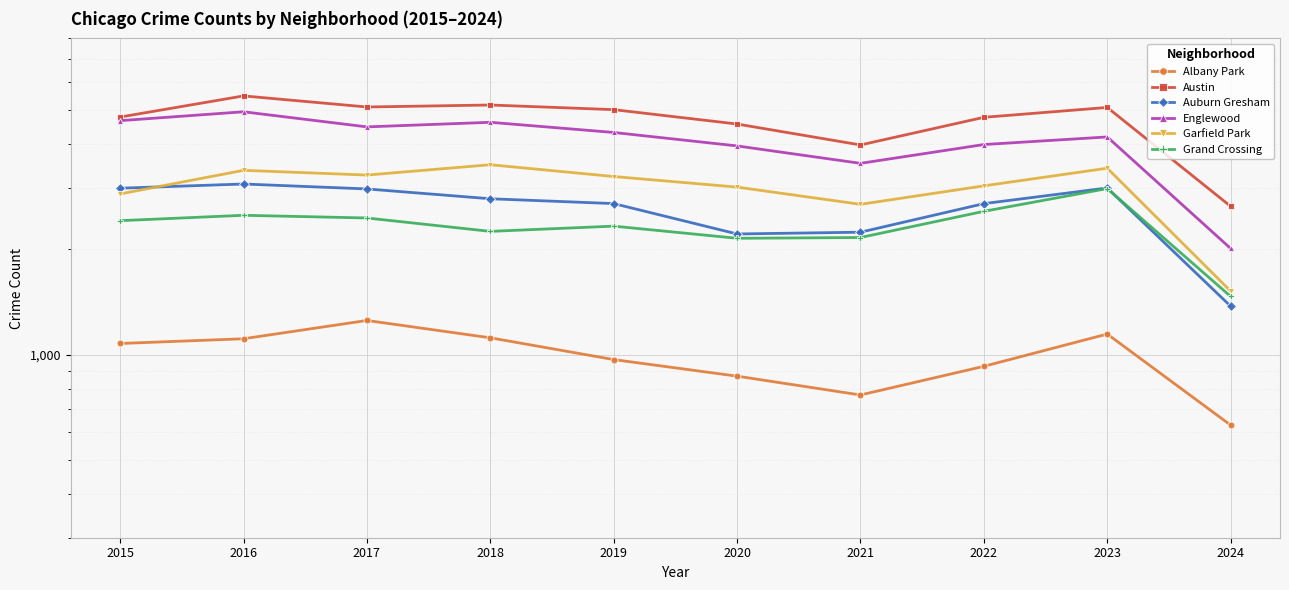

Which category has the lowest value in the Grand Crossing series?

2024